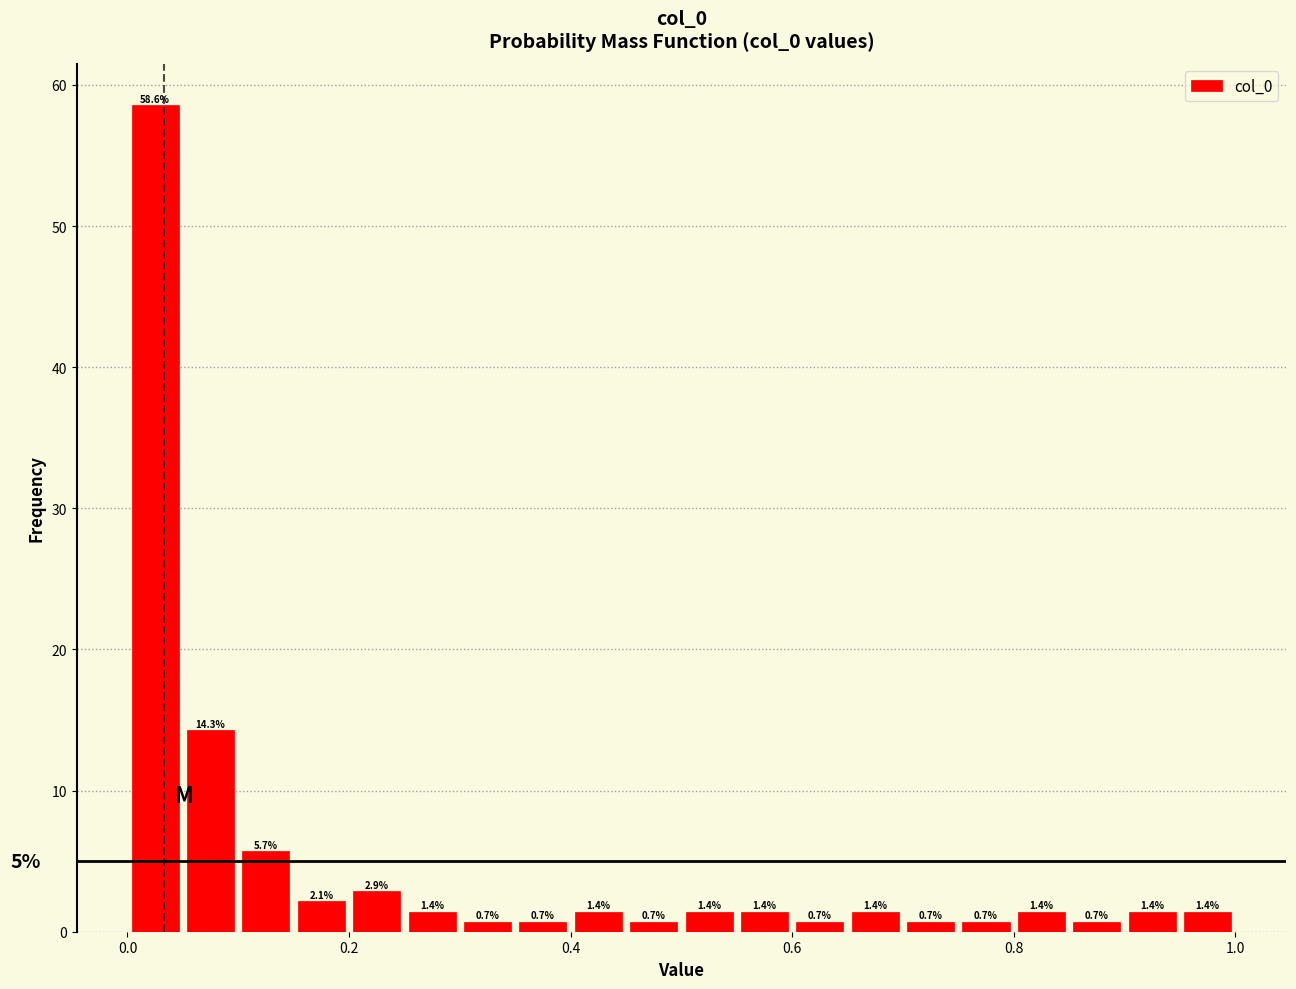

Read against the x-axis, roughly where is the centre of the tallest bar?

0.02